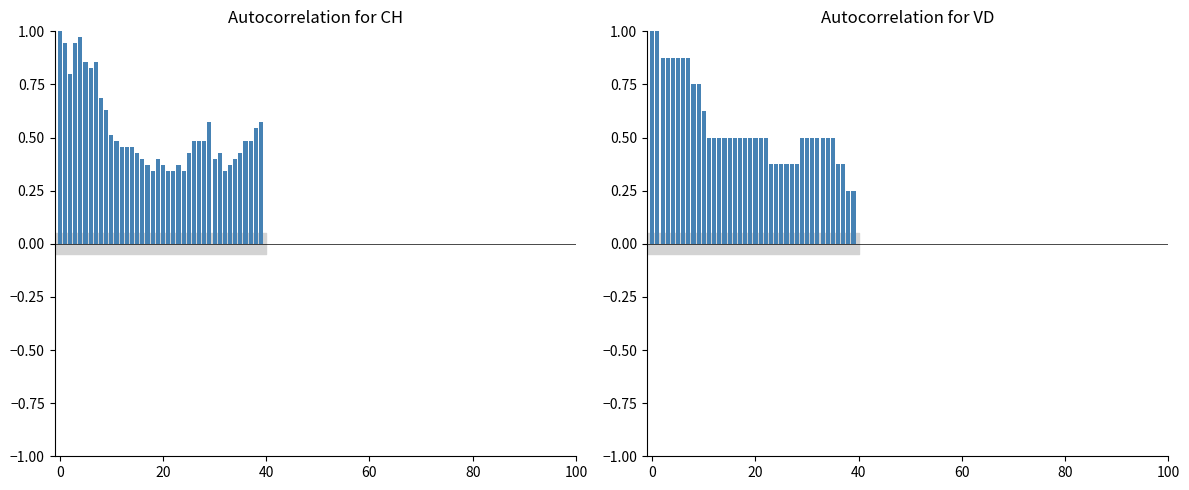

At which label is CH closest to 0?

18